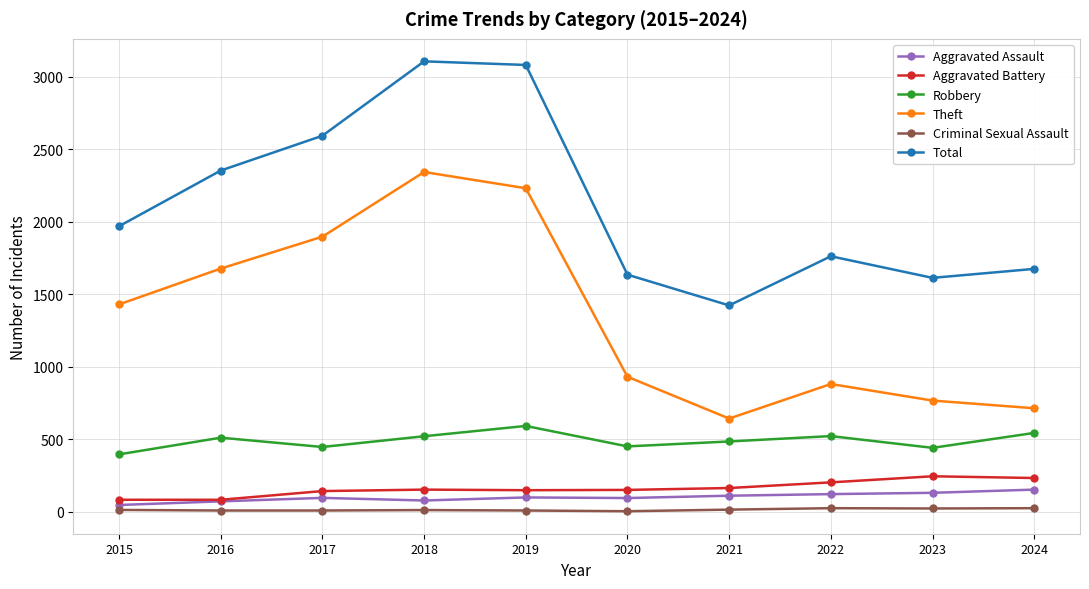

Is this an area chart (filled region under the line)?

No